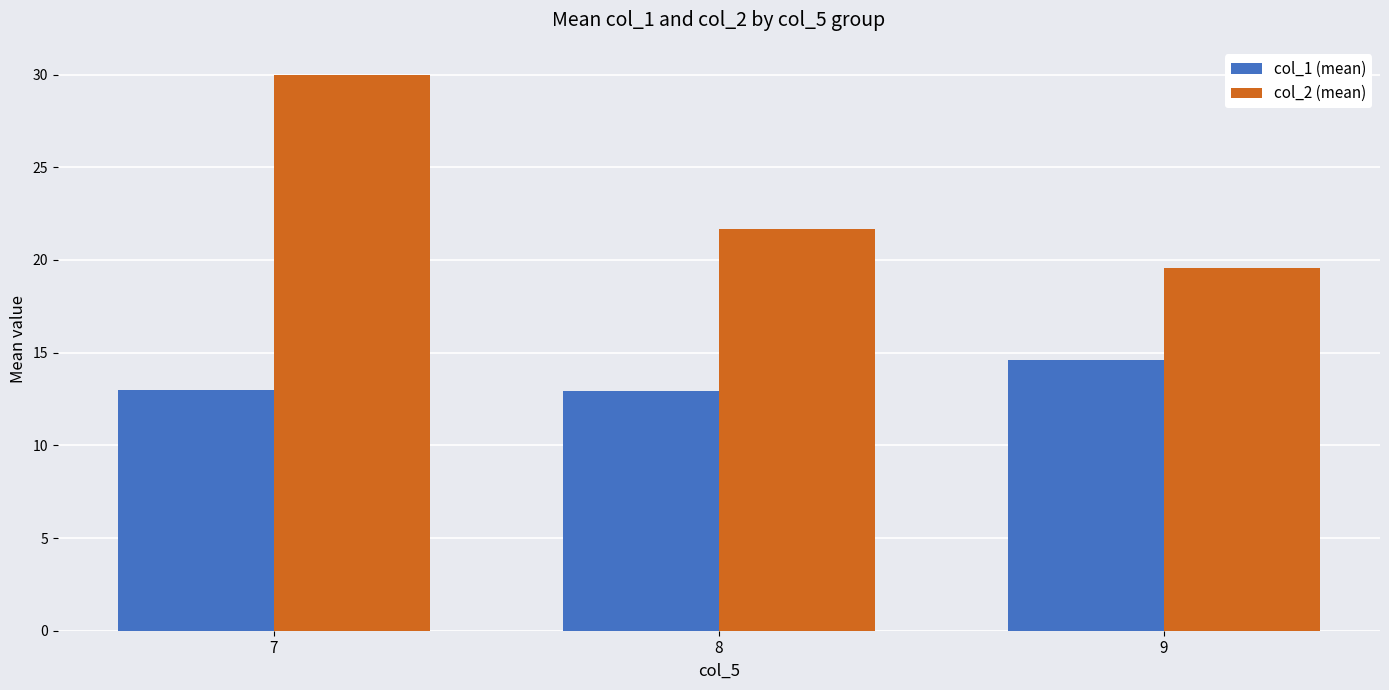

Which series has the largest range (max minus min)?

col_2 (mean)